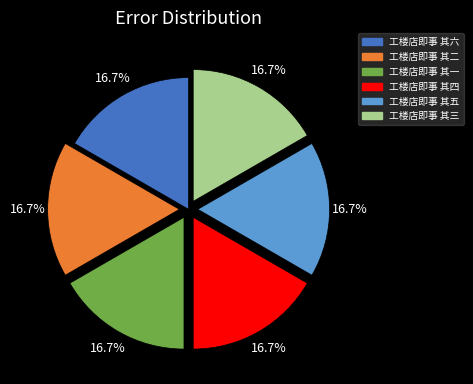

How many segments does this pie chart have?

6